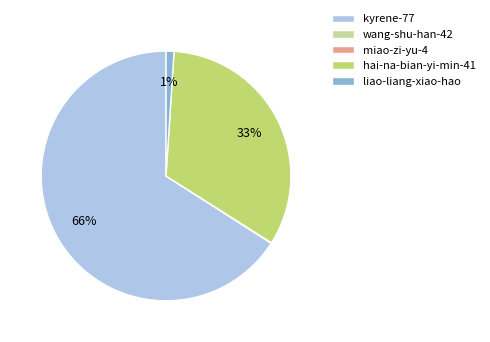

Is there a majority slice in this chart?

Yes